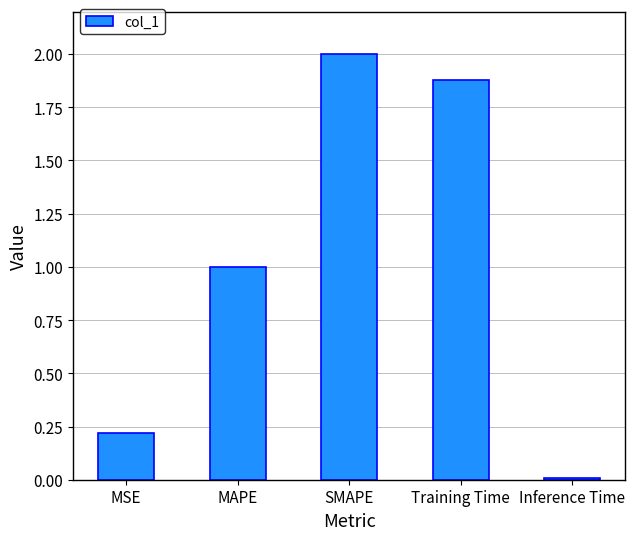

Where is the data nearest to the value 1?

MAPE